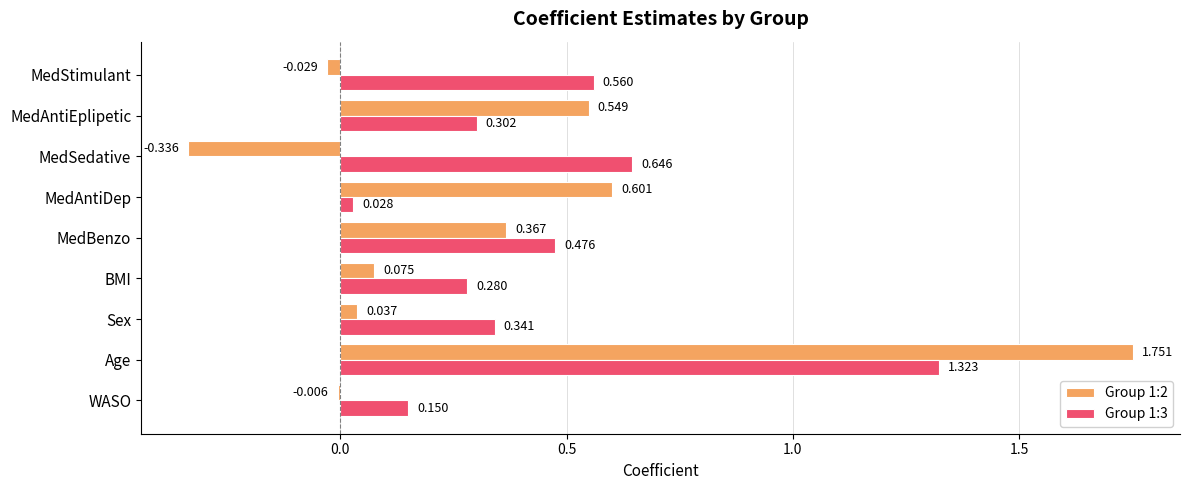

At which label does Group 1:3 reach its peak?

Age